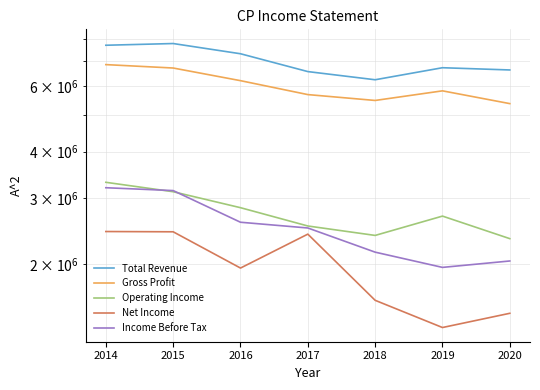

What is the value of the Net Income point at the 7th from the left?

1476000